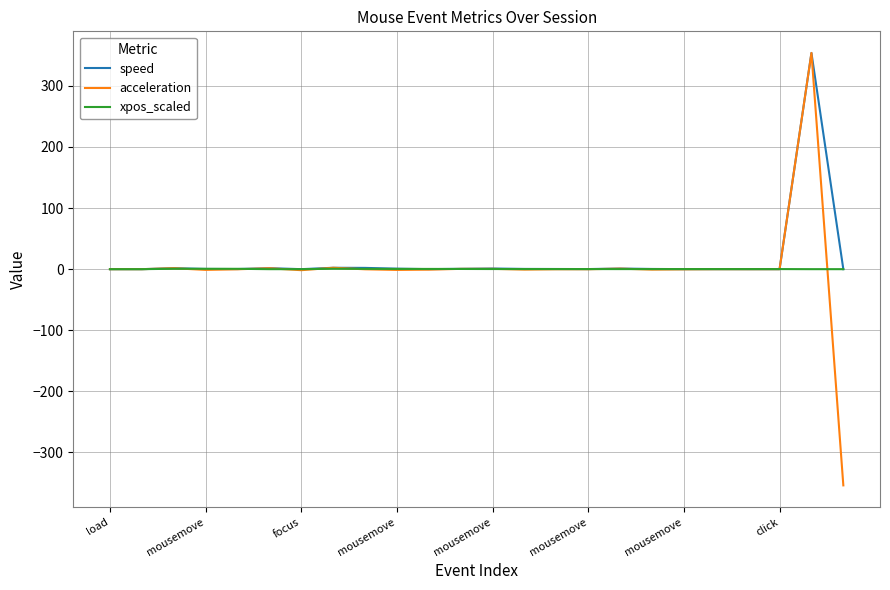

Which series has the largest range (max minus min)?

acceleration